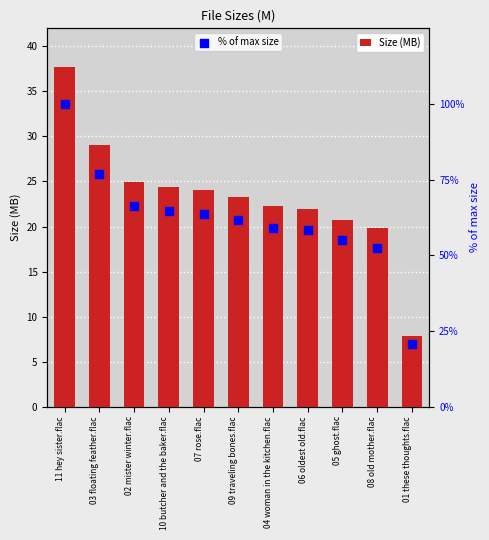

Which series has the largest total across all categories?

% of max size